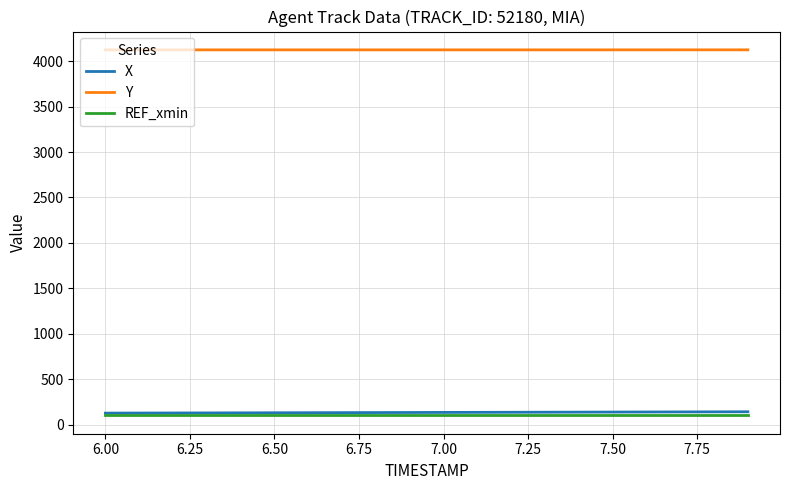

What is the smallest value displayed?

100.3